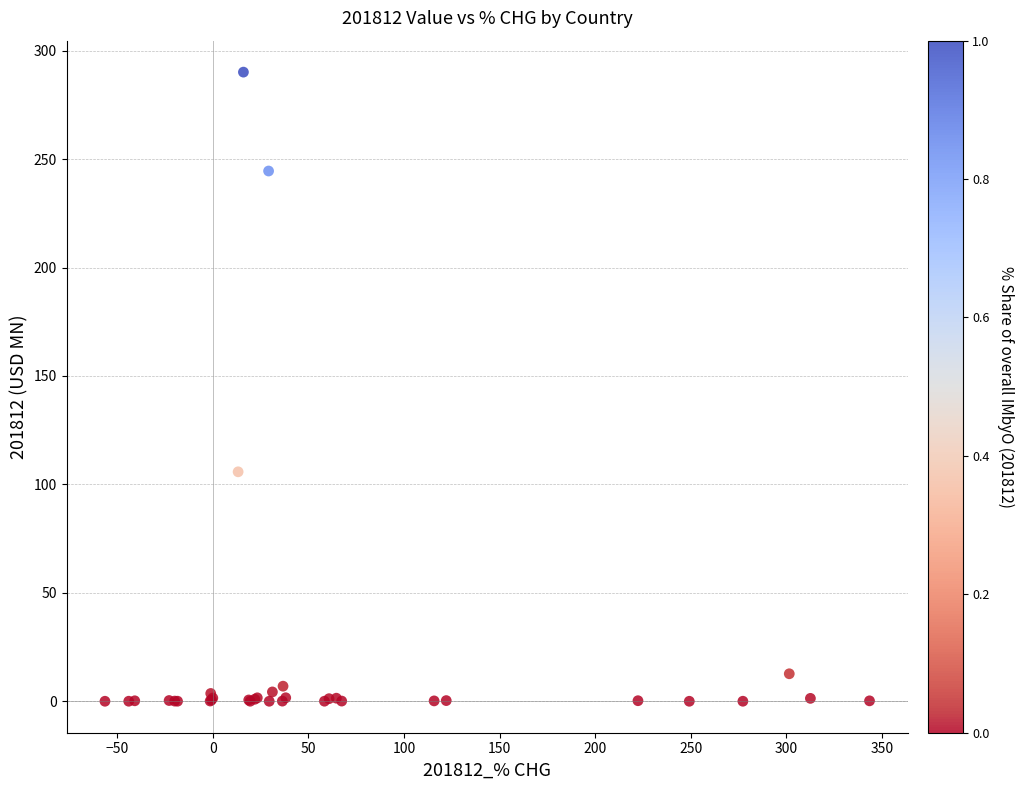

What Y value in the scatter plot is closest to 145?

105.8